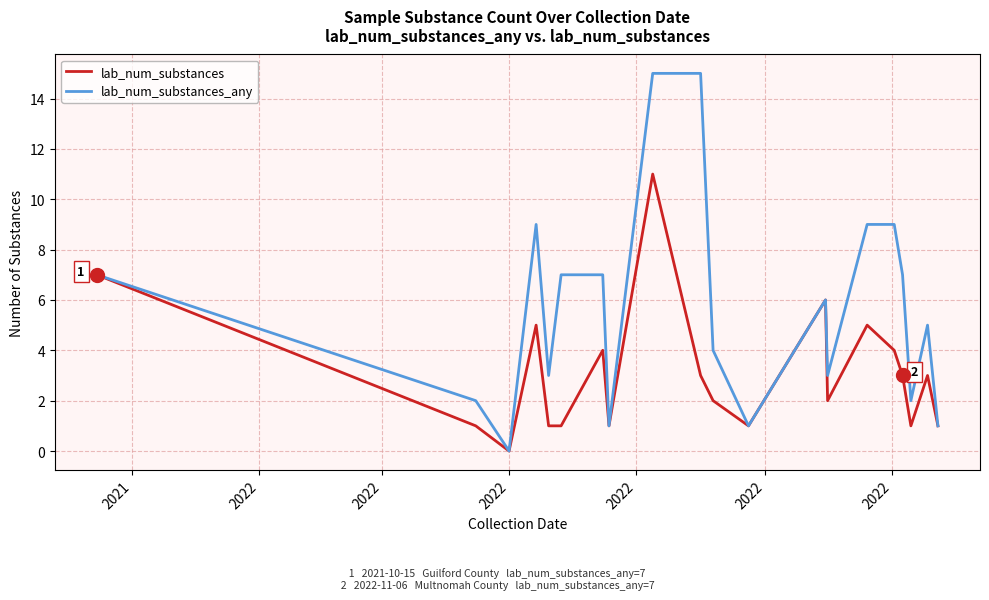

Which series has the widest spread of values?

lab_num_substances_any